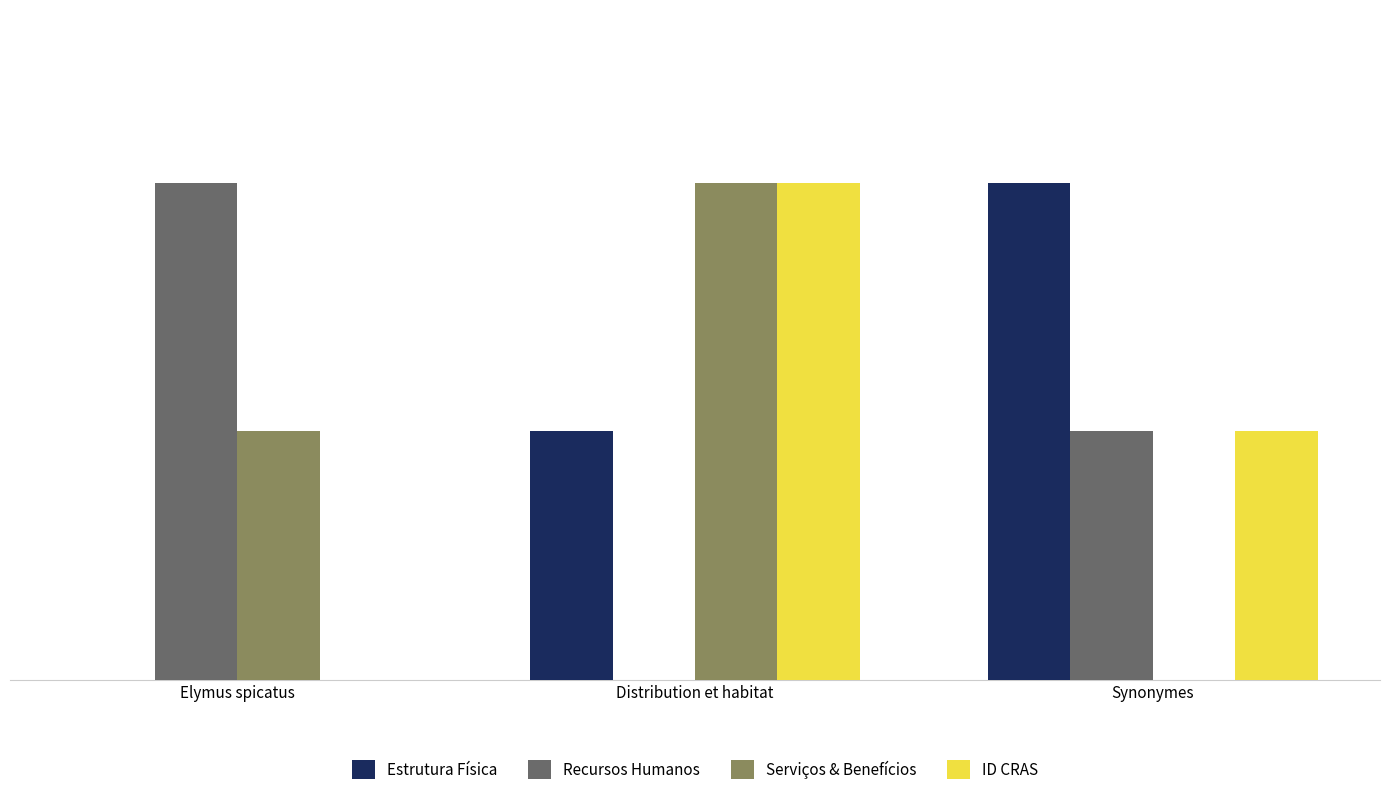

Is it true that ID CRAS equals 1 at Elymus spicatus?

False